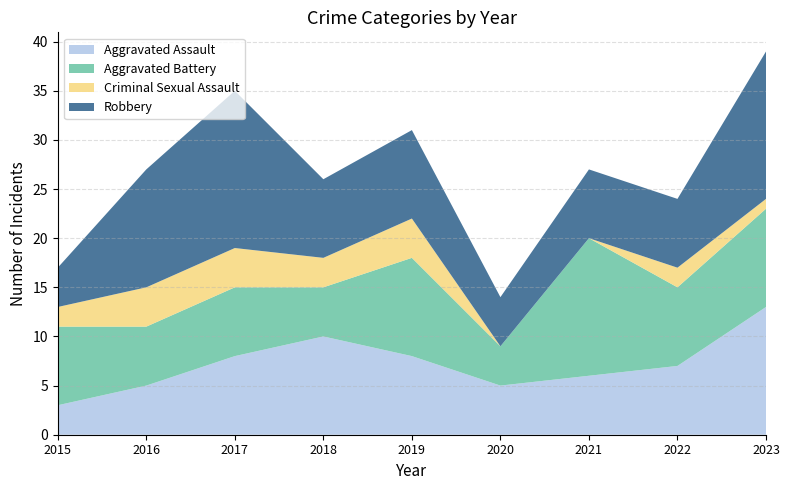

Reading right to left, transcribe all the data shown in this chart.

Aggravated Assault: 2023=13	2022=7	2021=6	2020=5	2019=8	2018=10	2017=8	2016=5	2015=3
Aggravated Battery: 2023=10	2022=8	2021=14	2020=4	2019=10	2018=5	2017=7	2016=6	2015=8
Criminal Sexual Assault: 2023=1	2022=2	2021=0	2020=0	2019=4	2018=3	2017=4	2016=4	2015=2
Robbery: 2023=15	2022=7	2021=7	2020=5	2019=9	2018=8	2017=16	2016=12	2015=4